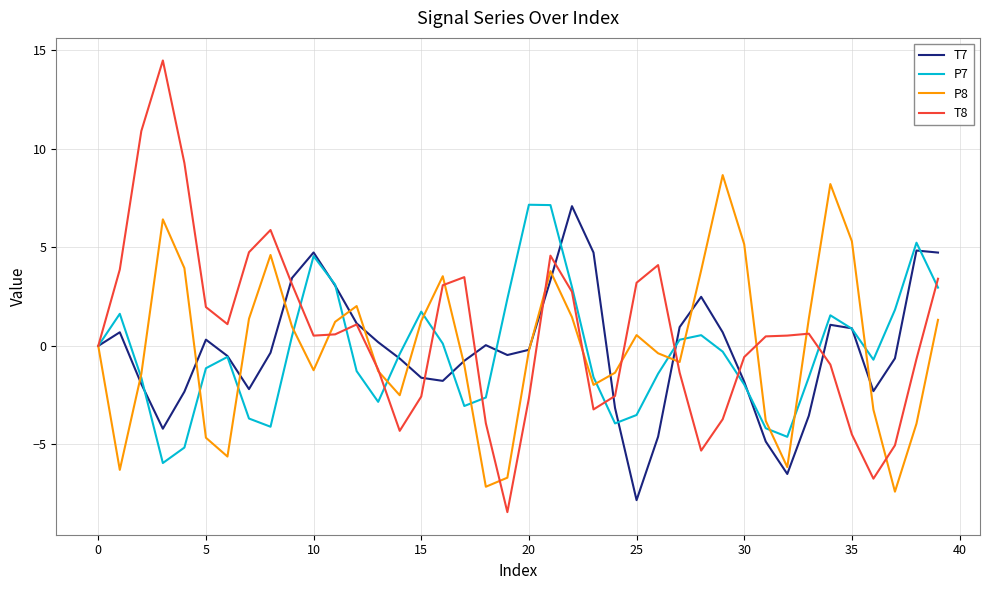

In T8, how many points are lower than both neighbors (excluding endpoints)?

7